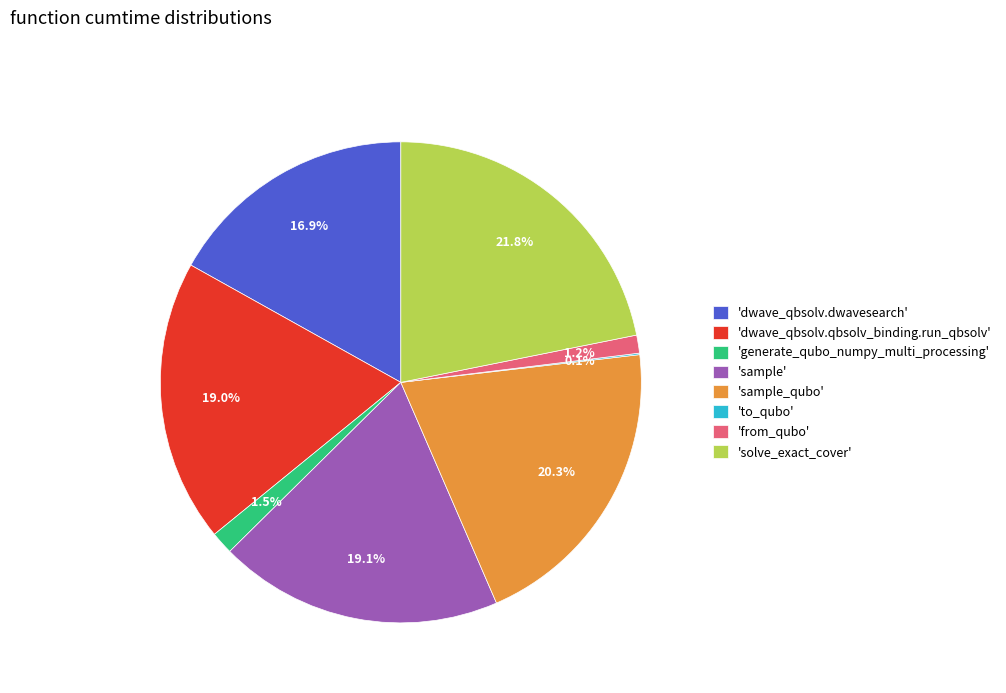

What is the largest slice in the pie chart?

'solve_exact_cover'